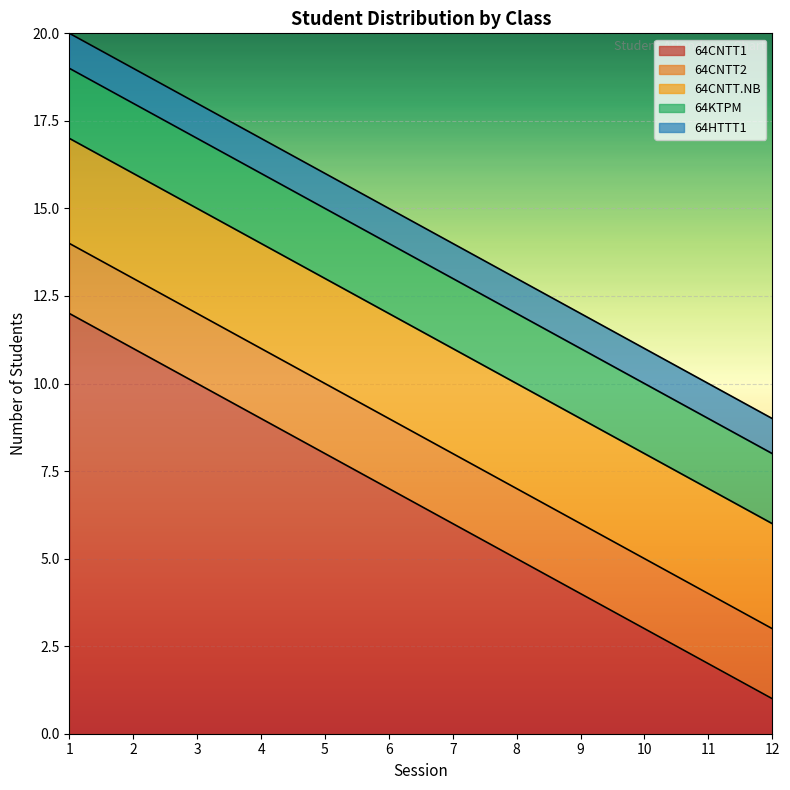

The 64CNTT.NB series shows 3 at 5. True or false?

True